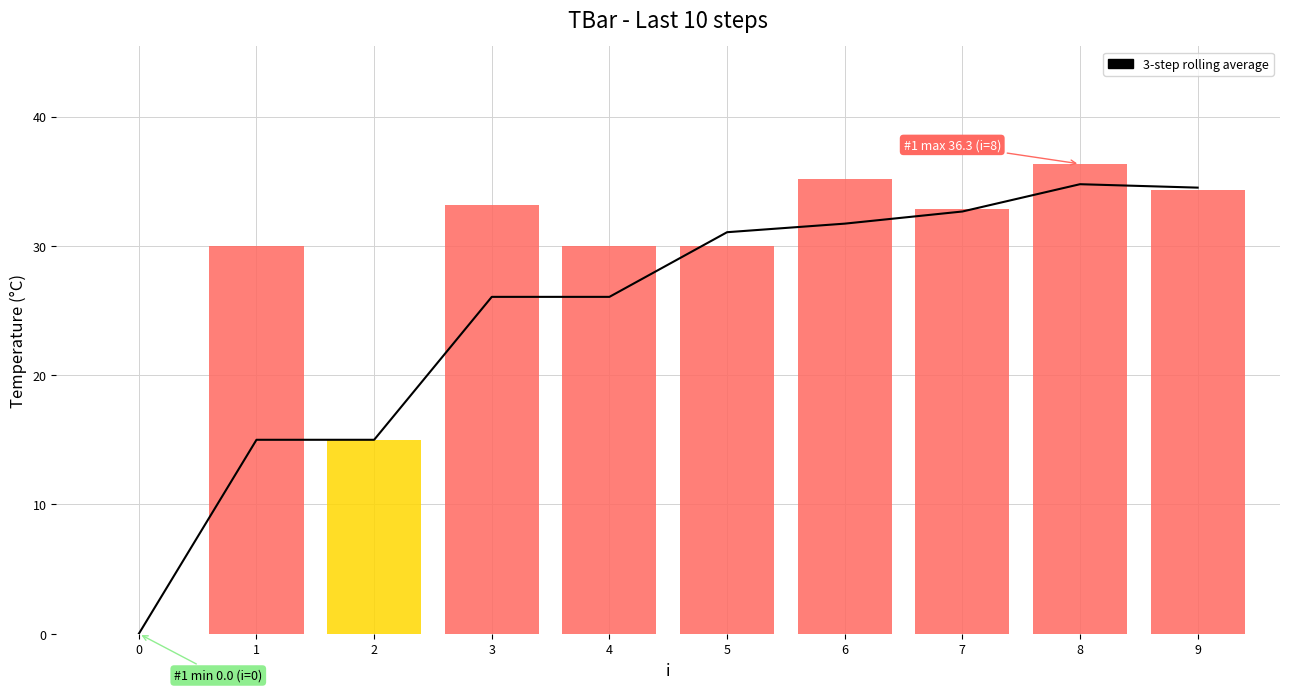

At which category does the data reach its first local peak?

8